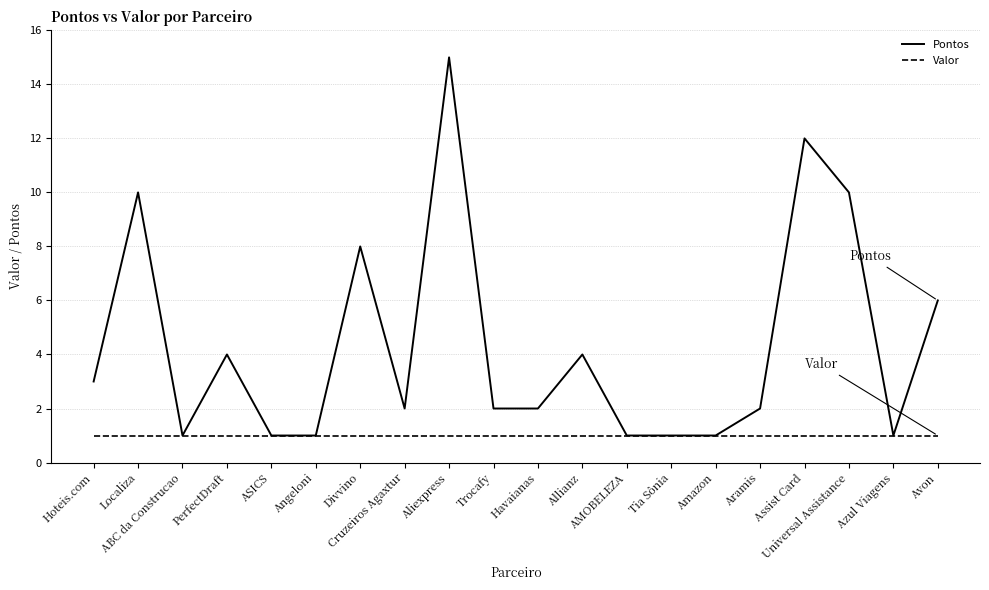

Which series has the widest spread of values?

Pontos